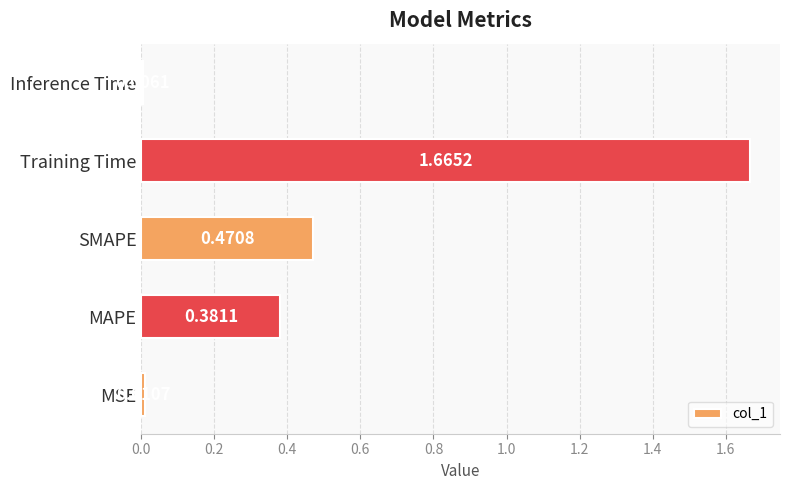

Which label corresponds to the largest value in the chart?

Training Time